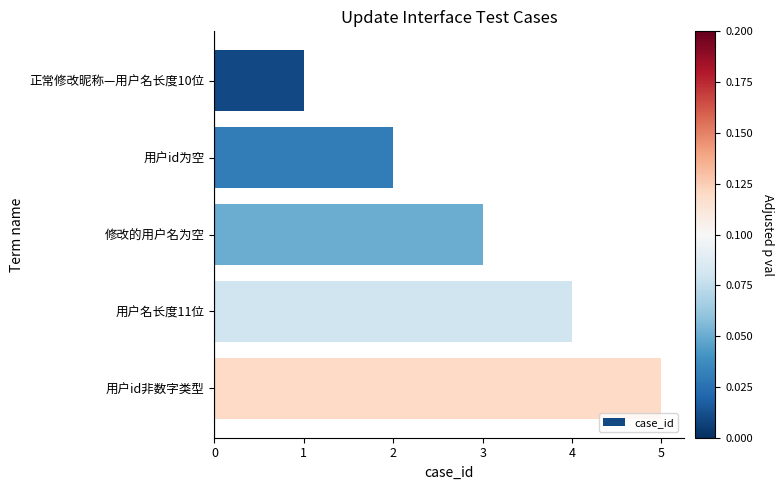

What is the sum of the values at 用户id非数字类型 and 用户名长度11位?

9